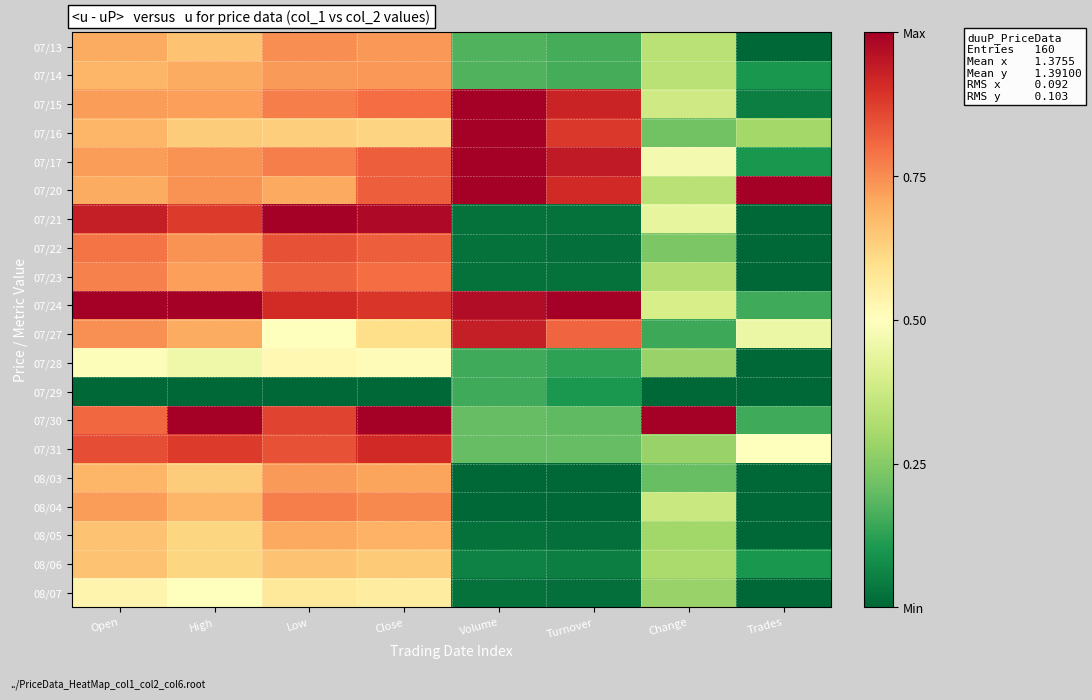

What is the total value across all series at Change?

6.6